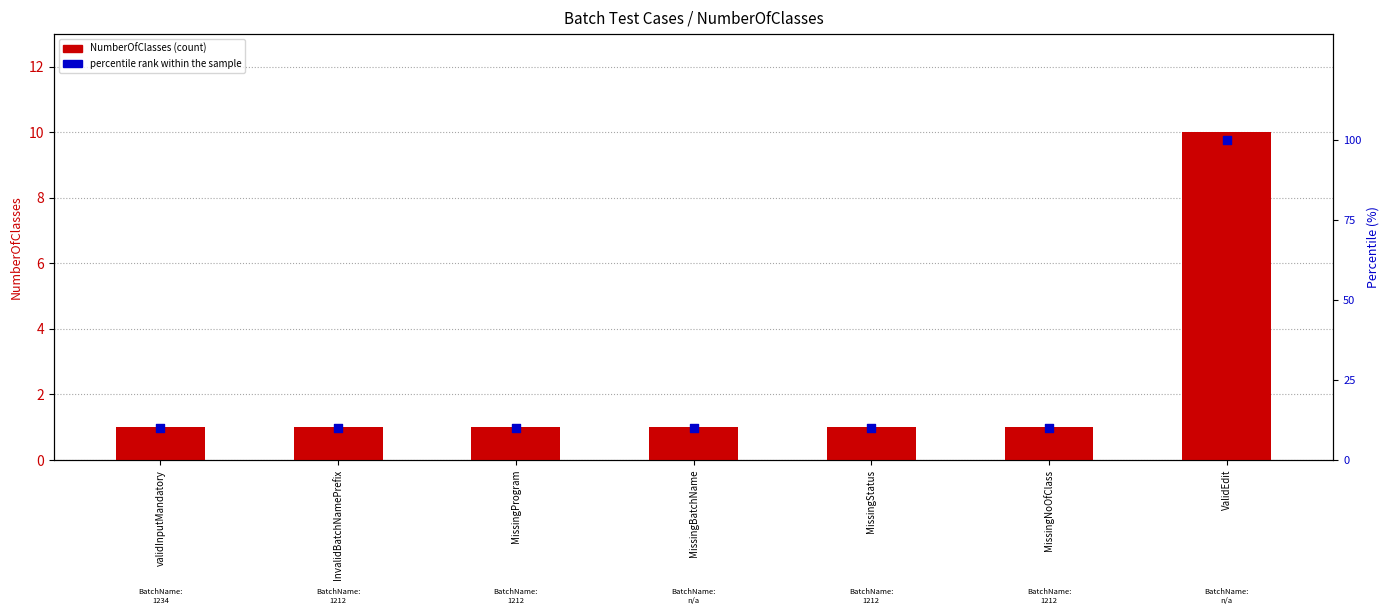

Which series has the largest total across all categories?

percentile rank within the sample